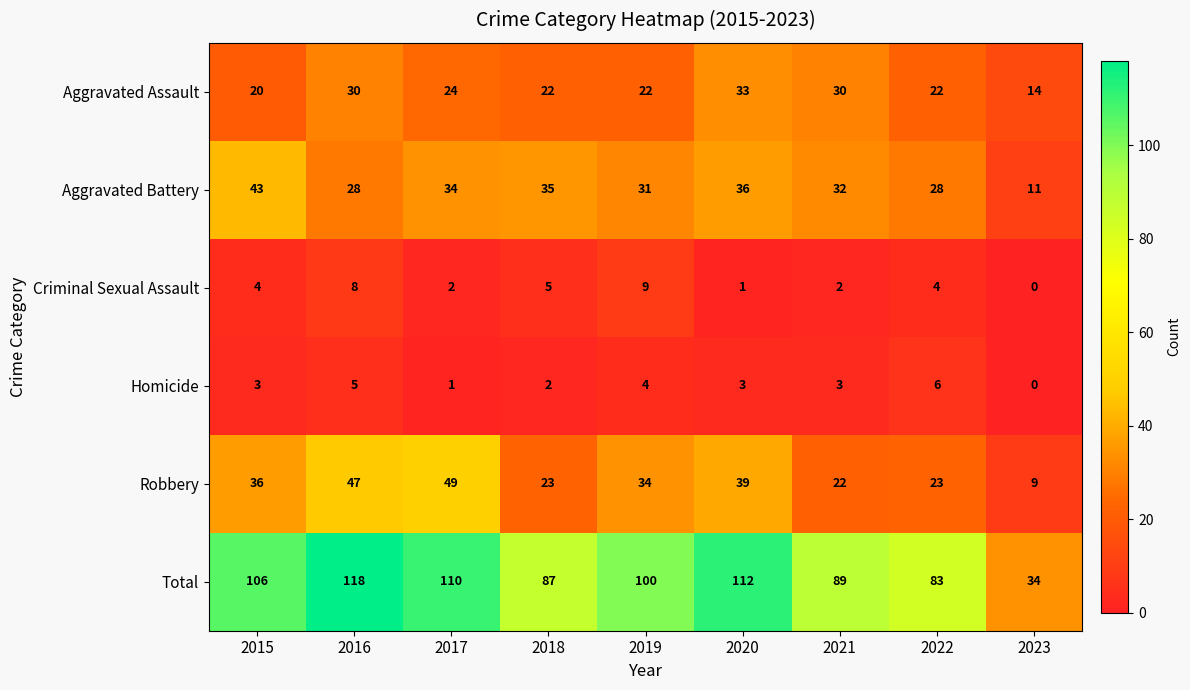

At 2017, list the series in order from smallest to largest.

Homicide, Criminal Sexual Assault, Aggravated Assault, Aggravated Battery, Robbery, Total